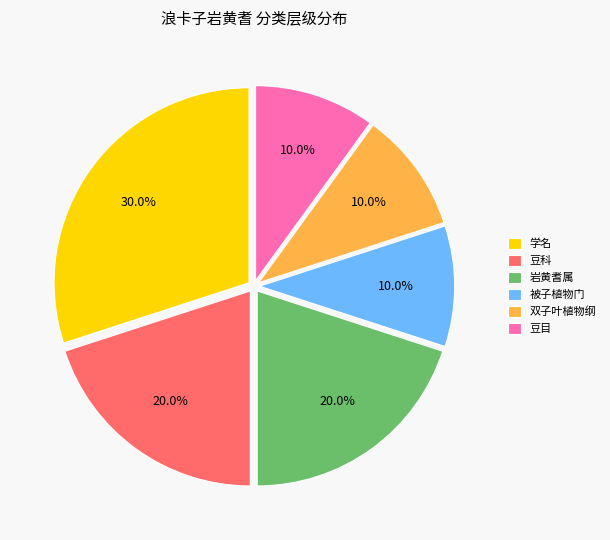

Which slice is the largest?

学名